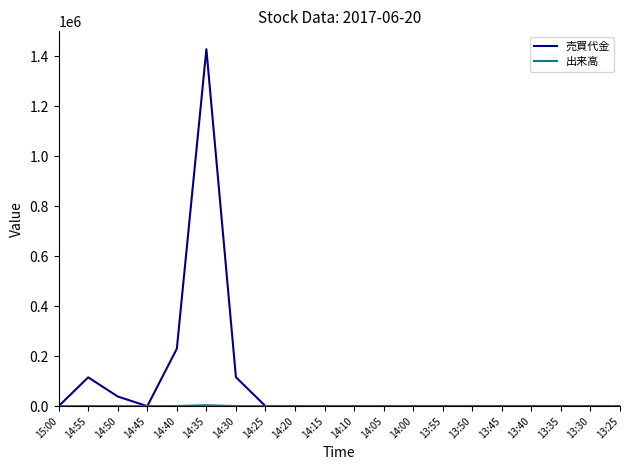

Which category has the highest value across all series?

14:35